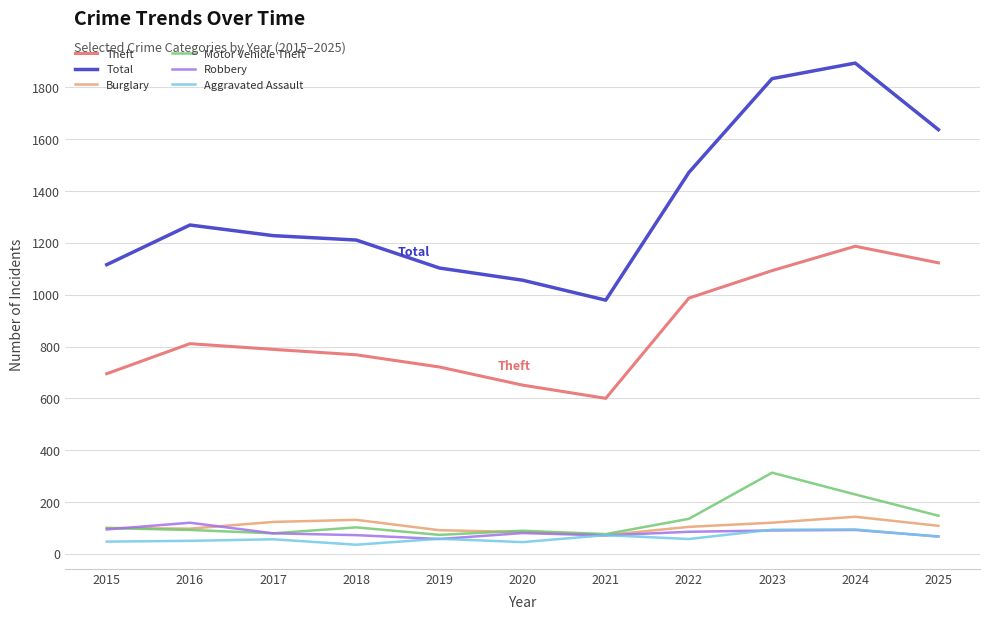

True or false: Motor Vehicle Theft and Theft cross at least once.

False